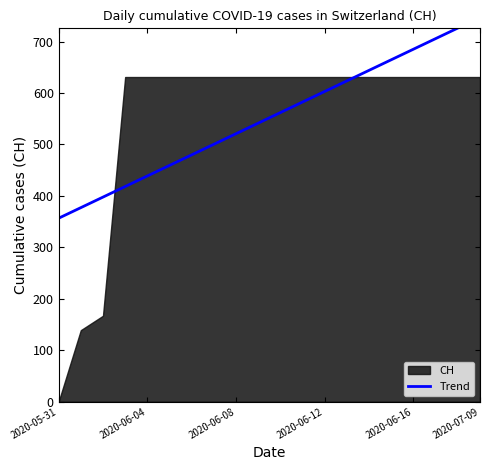

True or false: there are more than 0 points higher than both neighbors.

False